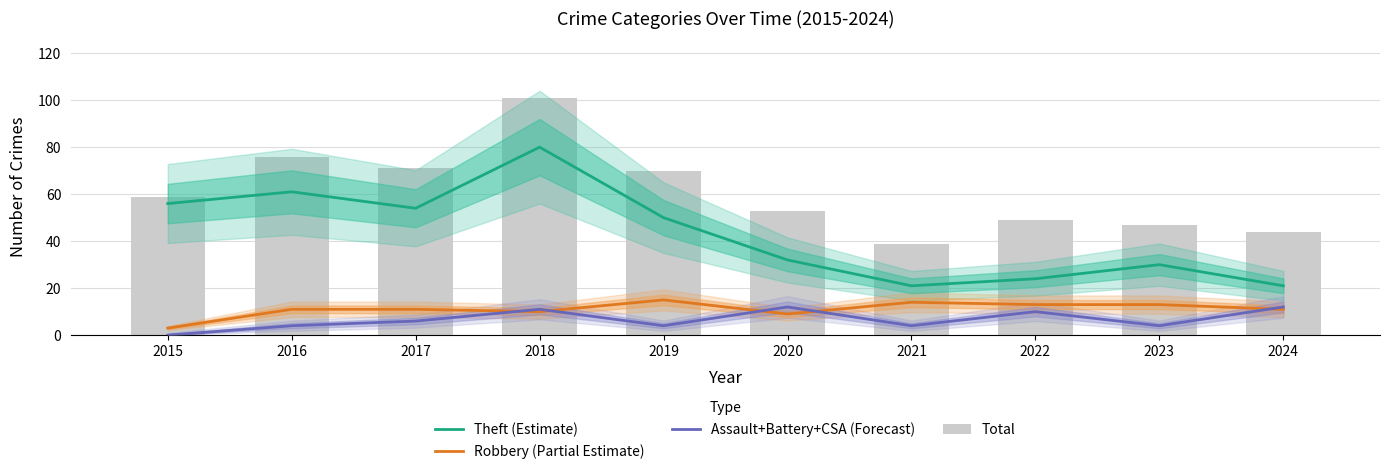

Are the bars grouped side by side (vs. stacked)?

Yes